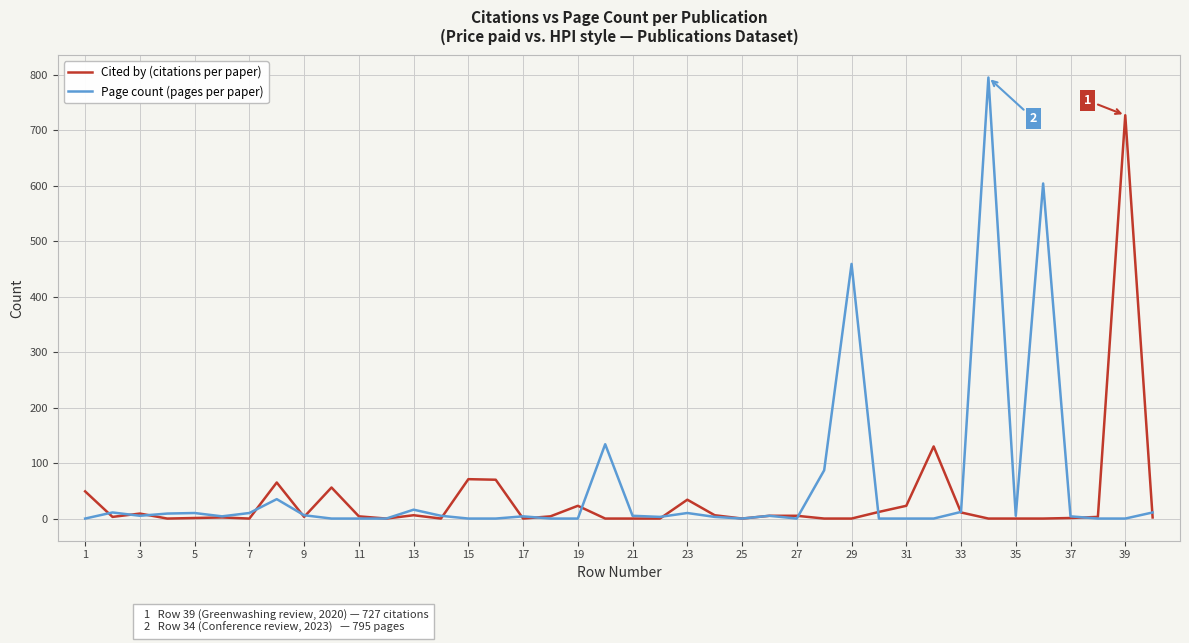

At how many categories does at least one series exceed 354?

4